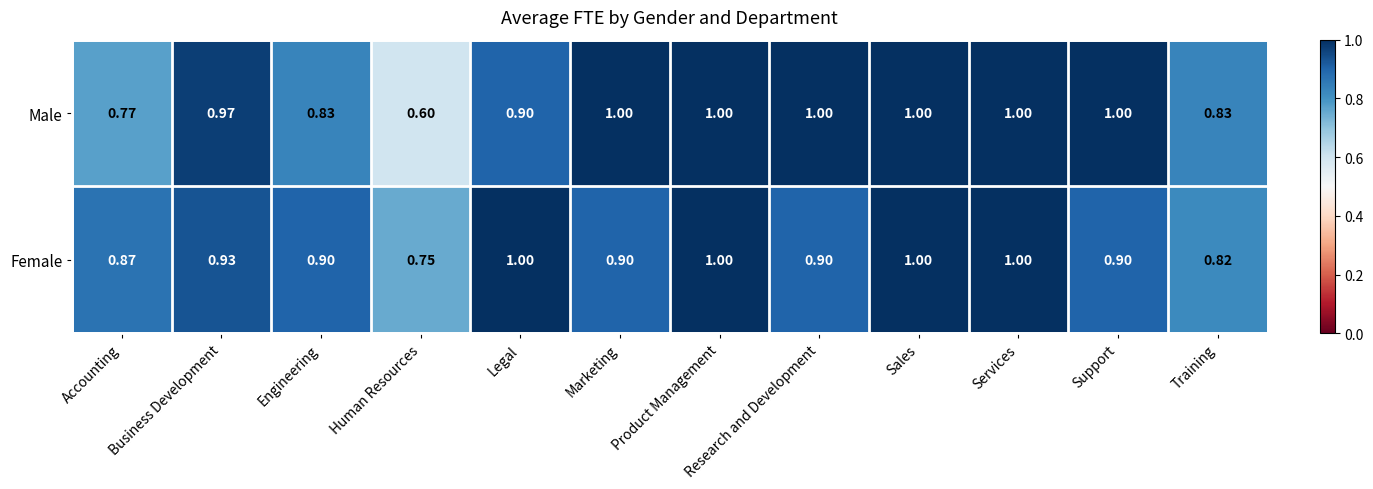

At how many categories does at least one series exceed 0?

12